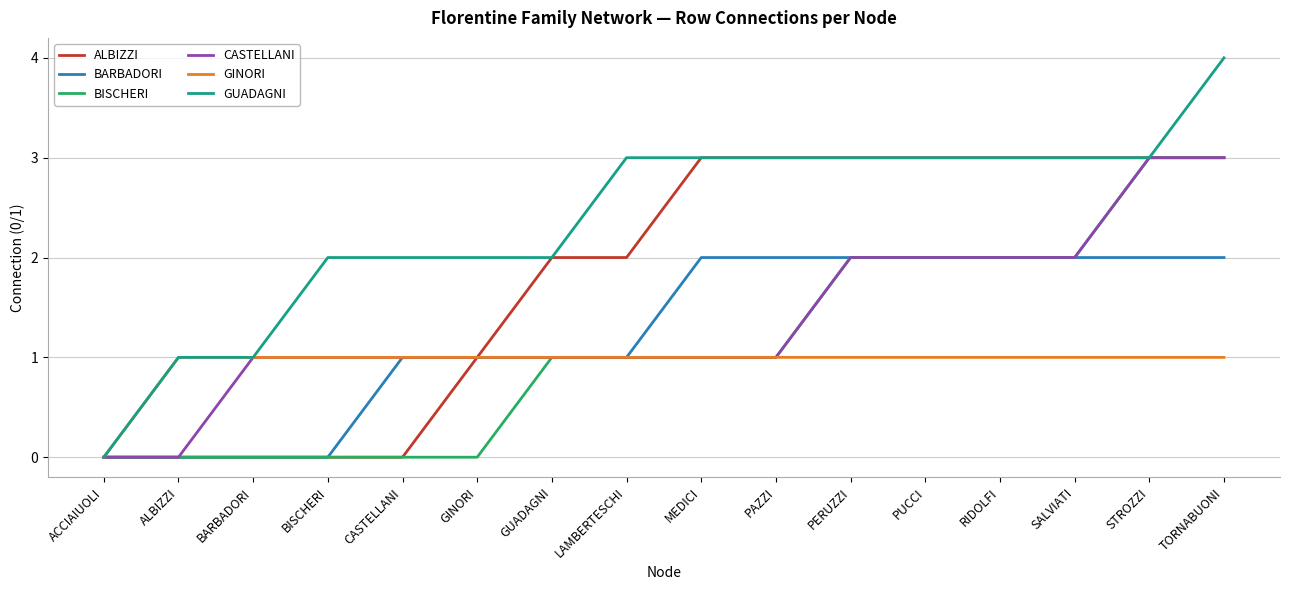

What is the approximate value of BARBADORI at CASTELLANI?

1